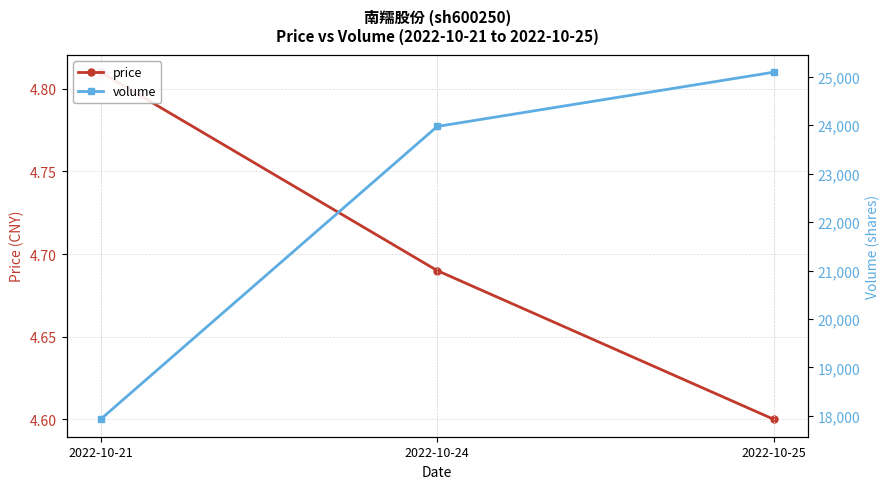

What is the difference between the maximum and minimum values in the volume series?

7167.0